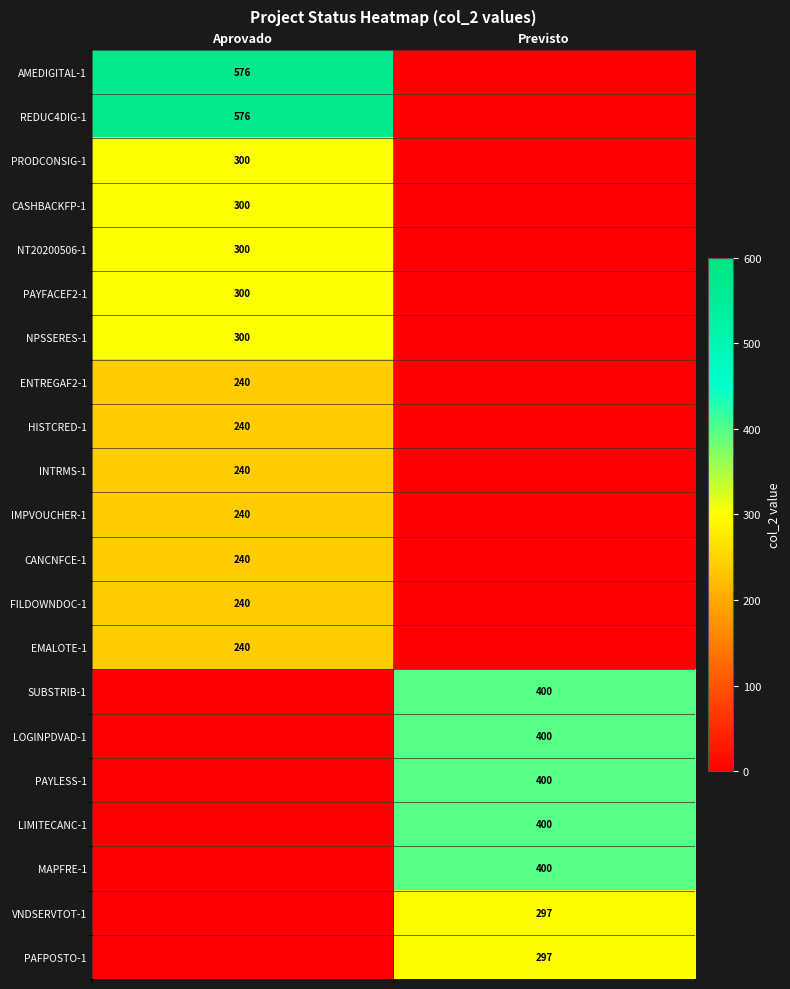

The CASHBACKFP-1 series shows 535 at Aprovado. True or false?

False